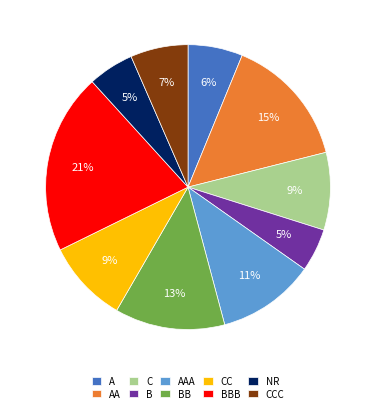

Does AAA represent more than half of the total?

No